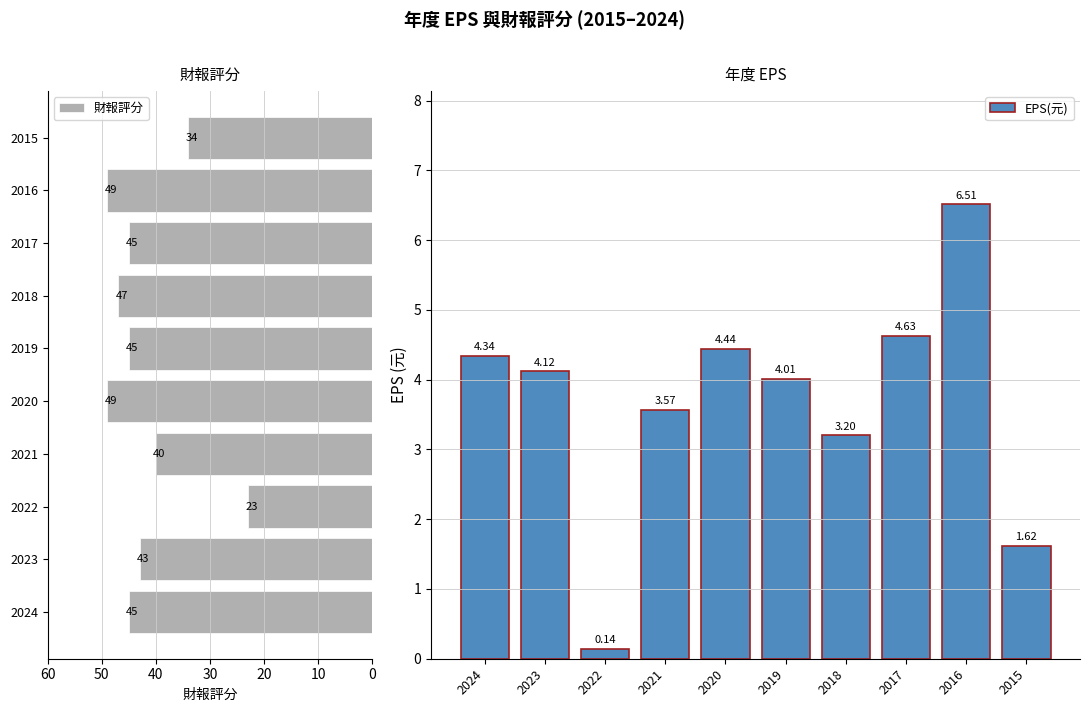

Which series has the largest range (max minus min)?

財報評分